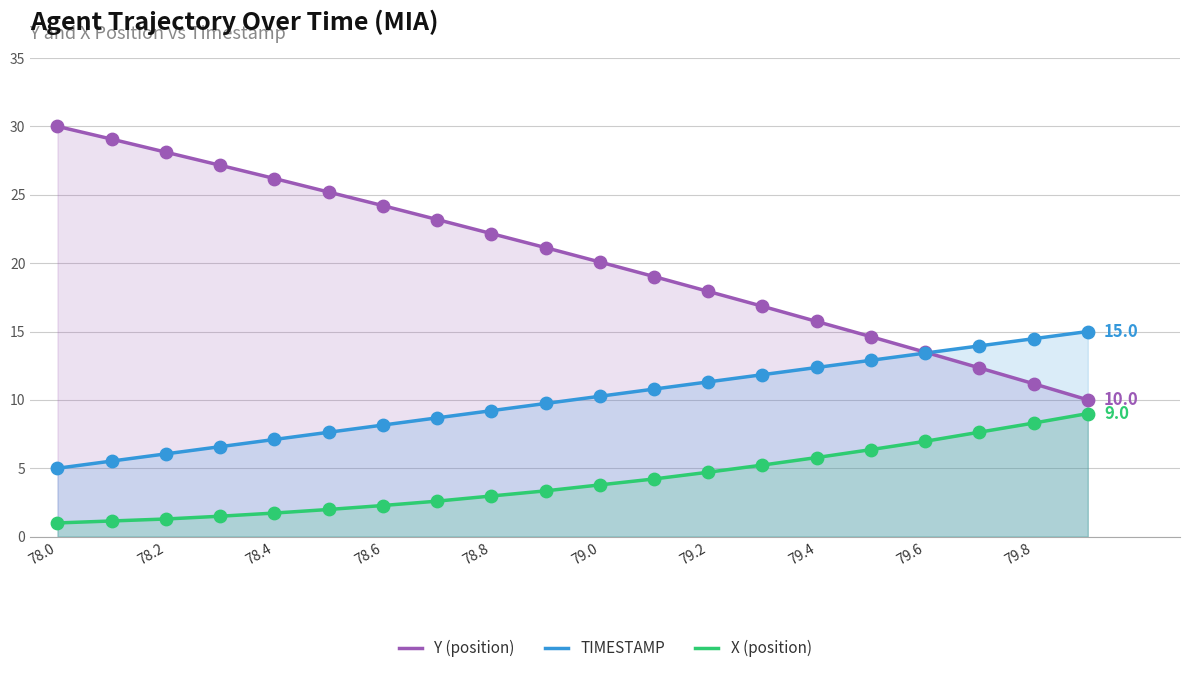

What are all the series names shown in the legend?

Y (position), TIMESTAMP, X (position)